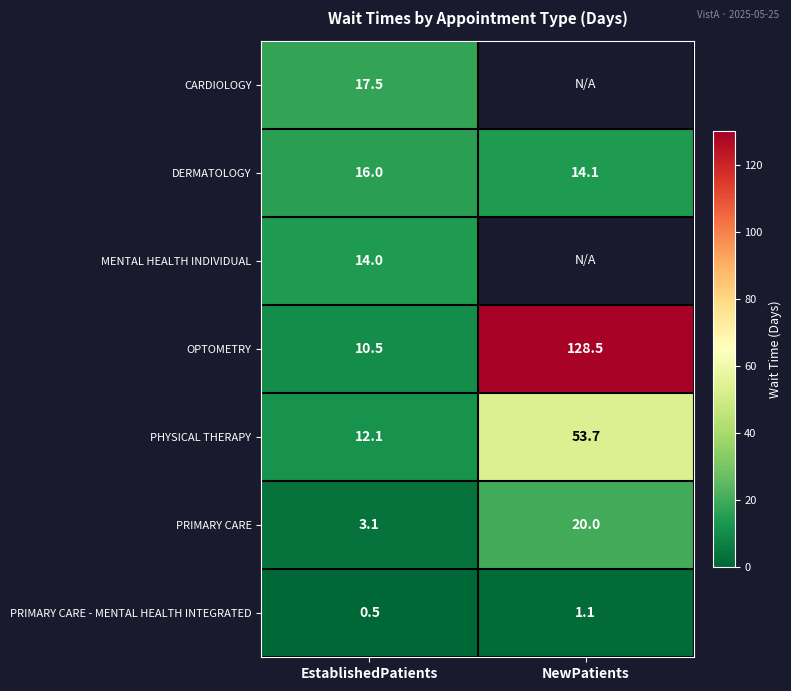

How many distinct data groups are displayed?

7